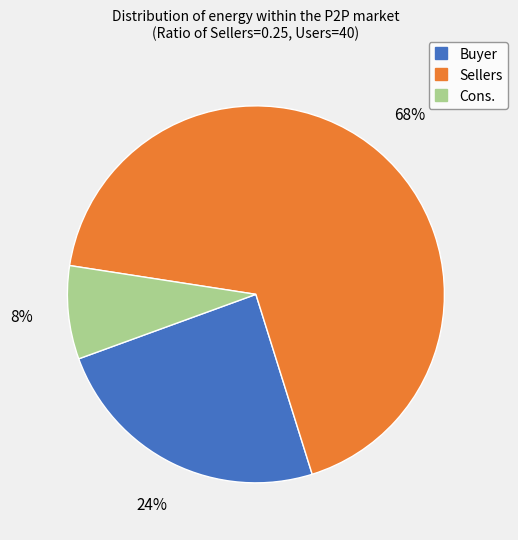

To the nearest percent, what percentage of the pie is Cons.?

8%